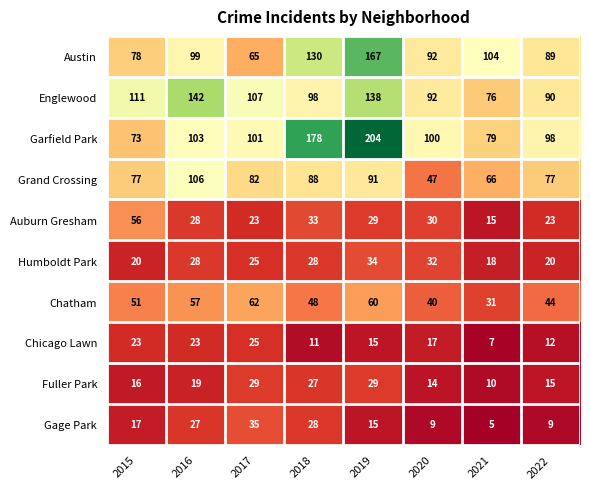

How many categories are shown in the chart?

8